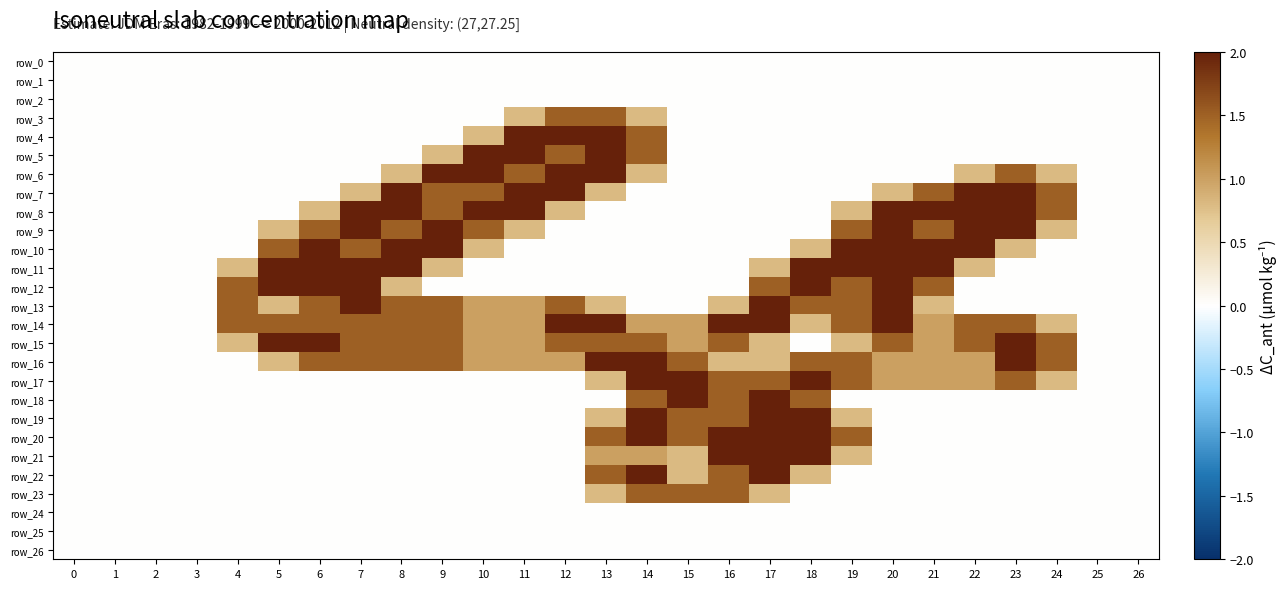

Reading left to right, what are all the values shown in this chart?

row_0: 0.0	0.0	0.0	0.0	0.0	0.0	0.0	0.0	0.0	0.0	0.0	0.0	0.0	0.0	0.0	0.0	0.0	0.0	0.0	0.0	0.0	0.0	0.0	0.0	0.0	0.0	0.0
row_1: 0.0	0.0	0.0	0.0	0.0	0.0	0.0	0.0	0.0	0.0	0.0	0.0	0.0	0.0	0.0	0.0	0.0	0.0	0.0	0.0	0.0	0.0	0.0	0.0	0.0	0.0	0.0
row_2: 0.0	0.0	0.0	0.0	0.0	0.0	0.0	0.0	0.0	0.0	0.0	0.0	0.0	0.0	0.0	0.0	0.0	0.0	0.0	0.0	0.0	0.0	0.0	0.0	0.0	0.0	0.0
row_3: 0.0	0.0	0.0	0.0	0.0	0.0	0.0	0.0	0.0	0.0	0.0	0.8	1.5	1.5	0.8	0.0	0.0	0.0	0.0	0.0	0.0	0.0	0.0	0.0	0.0	0.0	0.0
row_4: 0.0	0.0	0.0	0.0	0.0	0.0	0.0	0.0	0.0	0.0	0.8	2.0	2.0	2.0	1.5	0.0	0.0	0.0	0.0	0.0	0.0	0.0	0.0	0.0	0.0	0.0	0.0
row_5: 0.0	0.0	0.0	0.0	0.0	0.0	0.0	0.0	0.0	0.8	2.0	2.0	1.5	2.0	1.5	0.0	0.0	0.0	0.0	0.0	0.0	0.0	0.0	0.0	0.0	0.0	0.0
row_6: 0.0	0.0	0.0	0.0	0.0	0.0	0.0	0.0	0.8	2.0	2.0	1.5	2.0	2.0	0.8	0.0	0.0	0.0	0.0	0.0	0.0	0.0	0.8	1.5	0.8	0.0	0.0
row_7: 0.0	0.0	0.0	0.0	0.0	0.0	0.0	0.8	2.0	1.5	1.5	2.0	2.0	0.8	0.0	0.0	0.0	0.0	0.0	0.0	0.8	1.5	2.0	2.0	1.5	0.0	0.0
row_8: 0.0	0.0	0.0	0.0	0.0	0.0	0.8	2.0	2.0	1.5	2.0	2.0	0.8	0.0	0.0	0.0	0.0	0.0	0.0	0.8	2.0	2.0	2.0	2.0	1.5	0.0	0.0
row_9: 0.0	0.0	0.0	0.0	0.0	0.8	1.5	2.0	1.5	2.0	1.5	0.8	0.0	0.0	0.0	0.0	0.0	0.0	0.0	1.5	2.0	1.5	2.0	2.0	0.8	0.0	0.0
row_10: 0.0	0.0	0.0	0.0	0.0	1.5	2.0	1.5	2.0	2.0	0.8	0.0	0.0	0.0	0.0	0.0	0.0	0.0	0.8	2.0	2.0	2.0	2.0	0.8	0.0	0.0	0.0
row_11: 0.0	0.0	0.0	0.0	0.8	2.0	2.0	2.0	2.0	0.8	0.0	0.0	0.0	0.0	0.0	0.0	0.0	0.8	2.0	2.0	2.0	2.0	0.8	0.0	0.0	0.0	0.0
row_12: 0.0	0.0	0.0	0.0	1.5	2.0	2.0	2.0	0.8	0.0	0.0	0.0	0.0	0.0	0.0	0.0	0.0	1.5	2.0	1.5	2.0	1.5	0.0	0.0	0.0	0.0	0.0
row_13: 0.0	0.0	0.0	0.0	1.5	0.8	1.5	2.0	1.5	1.5	1.0	1.0	1.5	0.8	0.0	0.0	0.8	2.0	1.5	1.5	2.0	0.8	0.0	0.0	0.0	0.0	0.0
row_14: 0.0	0.0	0.0	0.0	1.5	1.5	1.5	1.5	1.5	1.5	1.0	1.0	2.0	2.0	1.0	1.0	2.0	2.0	0.8	1.5	2.0	1.0	1.5	1.5	0.8	0.0	0.0
row_15: 0.0	0.0	0.0	0.0	0.8	2.0	2.0	1.5	1.5	1.5	1.0	1.0	1.5	1.5	1.5	1.0	1.5	0.8	0.0	0.8	1.5	1.0	1.5	2.0	1.5	0.0	0.0
row_16: 0.0	0.0	0.0	0.0	0.0	0.8	1.5	1.5	1.5	1.5	1.0	1.0	1.0	2.0	2.0	1.5	0.8	0.8	1.5	1.5	1.0	1.0	1.0	2.0	1.5	0.0	0.0
row_17: 0.0	0.0	0.0	0.0	0.0	0.0	0.0	0.0	0.0	0.0	0.0	0.0	0.0	0.8	2.0	2.0	1.5	1.5	2.0	1.5	1.0	1.0	1.0	1.5	0.8	0.0	0.0
row_18: 0.0	0.0	0.0	0.0	0.0	0.0	0.0	0.0	0.0	0.0	0.0	0.0	0.0	0.0	1.5	2.0	1.5	2.0	1.5	0.0	0.0	0.0	0.0	0.0	0.0	0.0	0.0
row_19: 0.0	0.0	0.0	0.0	0.0	0.0	0.0	0.0	0.0	0.0	0.0	0.0	0.0	0.8	2.0	1.5	1.5	2.0	2.0	0.8	0.0	0.0	0.0	0.0	0.0	0.0	0.0
row_20: 0.0	0.0	0.0	0.0	0.0	0.0	0.0	0.0	0.0	0.0	0.0	0.0	0.0	1.5	2.0	1.5	2.0	2.0	2.0	1.5	0.0	0.0	0.0	0.0	0.0	0.0	0.0
row_21: 0.0	0.0	0.0	0.0	0.0	0.0	0.0	0.0	0.0	0.0	0.0	0.0	0.0	1.0	1.0	0.8	2.0	2.0	2.0	0.8	0.0	0.0	0.0	0.0	0.0	0.0	0.0
row_22: 0.0	0.0	0.0	0.0	0.0	0.0	0.0	0.0	0.0	0.0	0.0	0.0	0.0	1.5	2.0	0.8	1.5	2.0	0.8	0.0	0.0	0.0	0.0	0.0	0.0	0.0	0.0
row_23: 0.0	0.0	0.0	0.0	0.0	0.0	0.0	0.0	0.0	0.0	0.0	0.0	0.0	0.8	1.5	1.5	1.5	0.8	0.0	0.0	0.0	0.0	0.0	0.0	0.0	0.0	0.0
row_24: 0.0	0.0	0.0	0.0	0.0	0.0	0.0	0.0	0.0	0.0	0.0	0.0	0.0	0.0	0.0	0.0	0.0	0.0	0.0	0.0	0.0	0.0	0.0	0.0	0.0	0.0	0.0
row_25: 0.0	0.0	0.0	0.0	0.0	0.0	0.0	0.0	0.0	0.0	0.0	0.0	0.0	0.0	0.0	0.0	0.0	0.0	0.0	0.0	0.0	0.0	0.0	0.0	0.0	0.0	0.0
row_26: 0.0	0.0	0.0	0.0	0.0	0.0	0.0	0.0	0.0	0.0	0.0	0.0	0.0	0.0	0.0	0.0	0.0	0.0	0.0	0.0	0.0	0.0	0.0	0.0	0.0	0.0	0.0